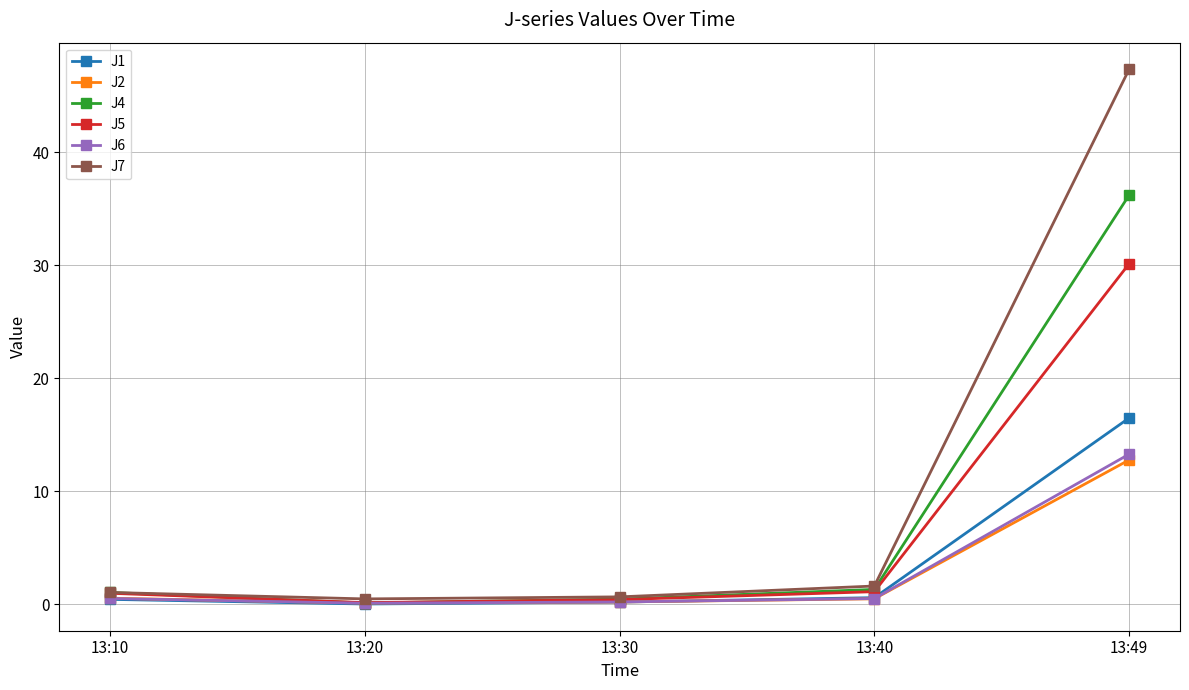

How many lines are shown in the chart?

6